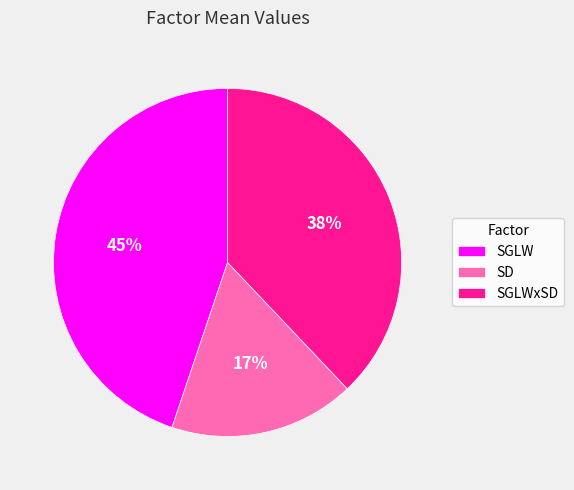

True or false: SGLWxSD accounts for 28% of the total.

False